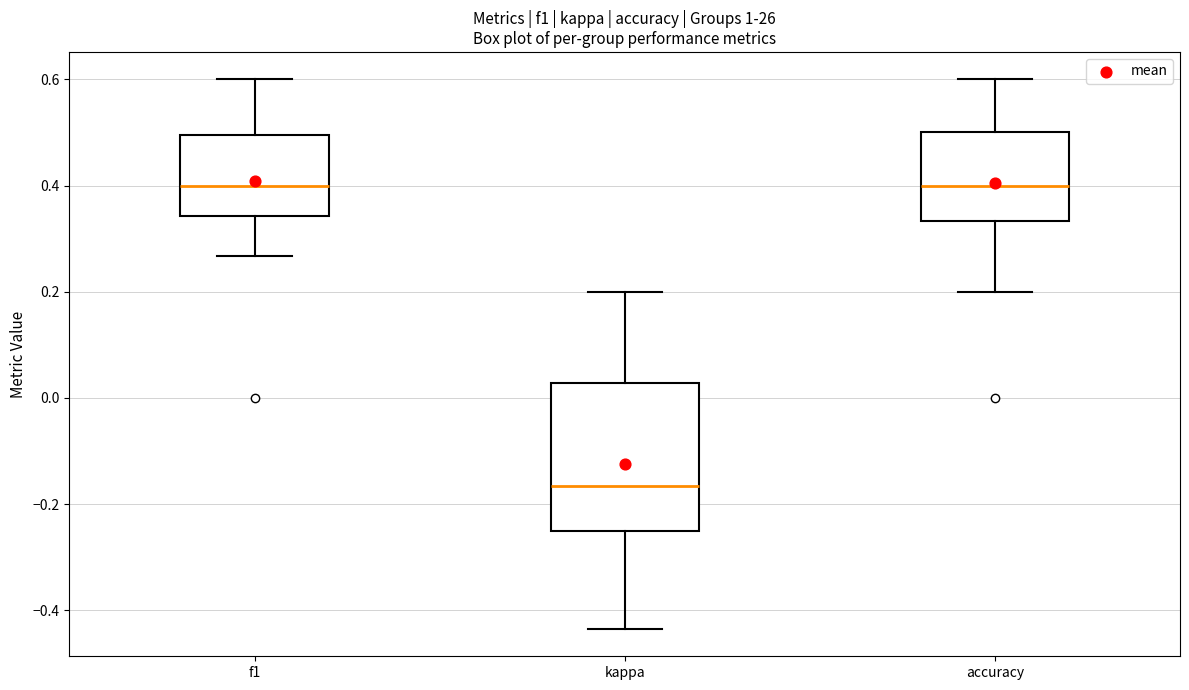

Which box is the tallest, from its lower edge to its upper edge?

kappa